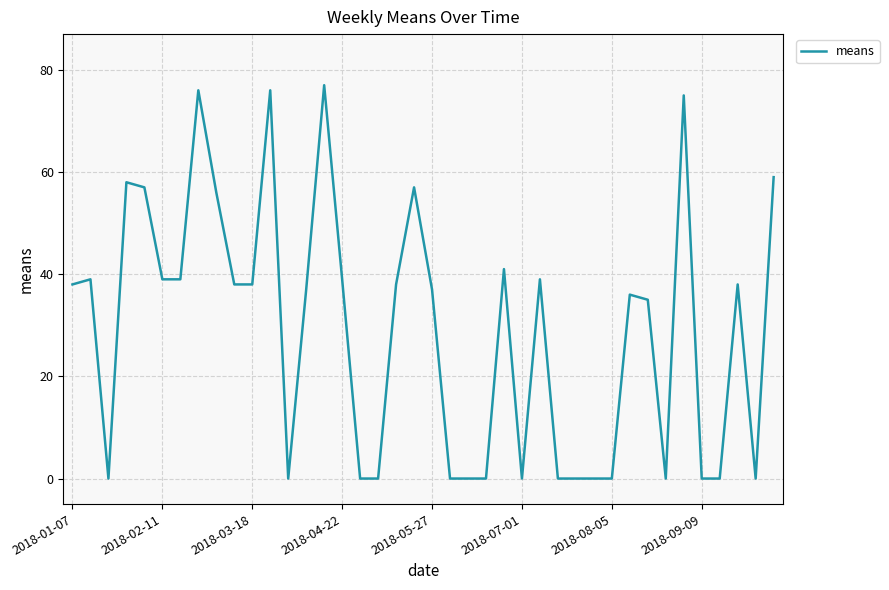

What is the difference between the maximum and minimum values?

77